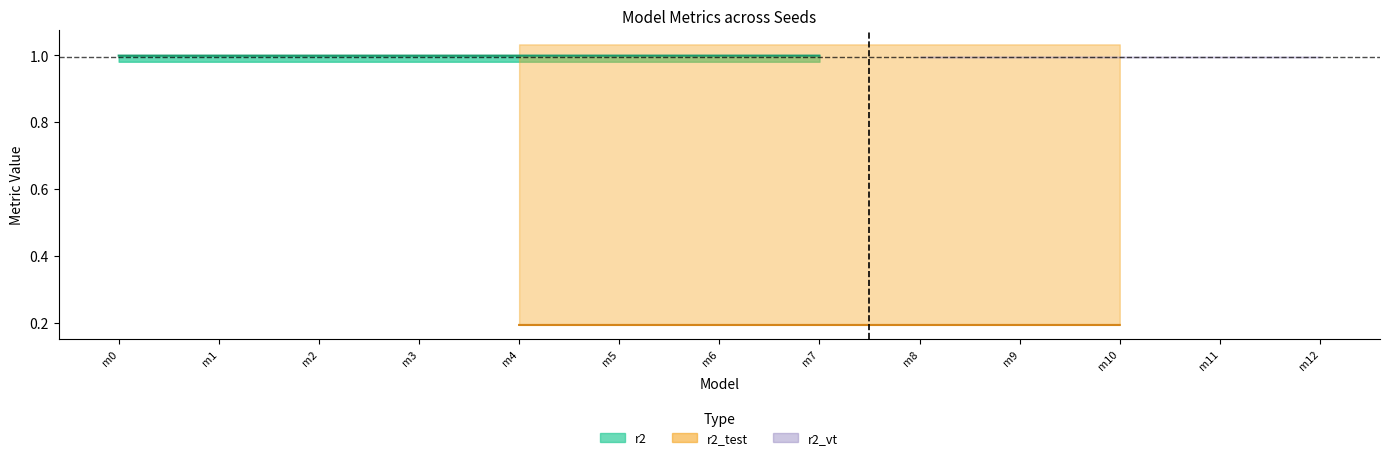

How many lines are shown in the chart?

6